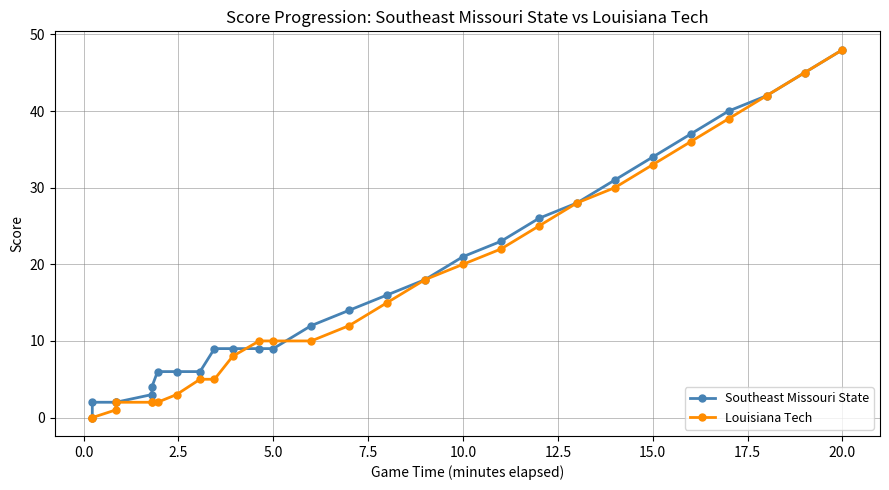

Does the chart have visible grid lines?

Yes